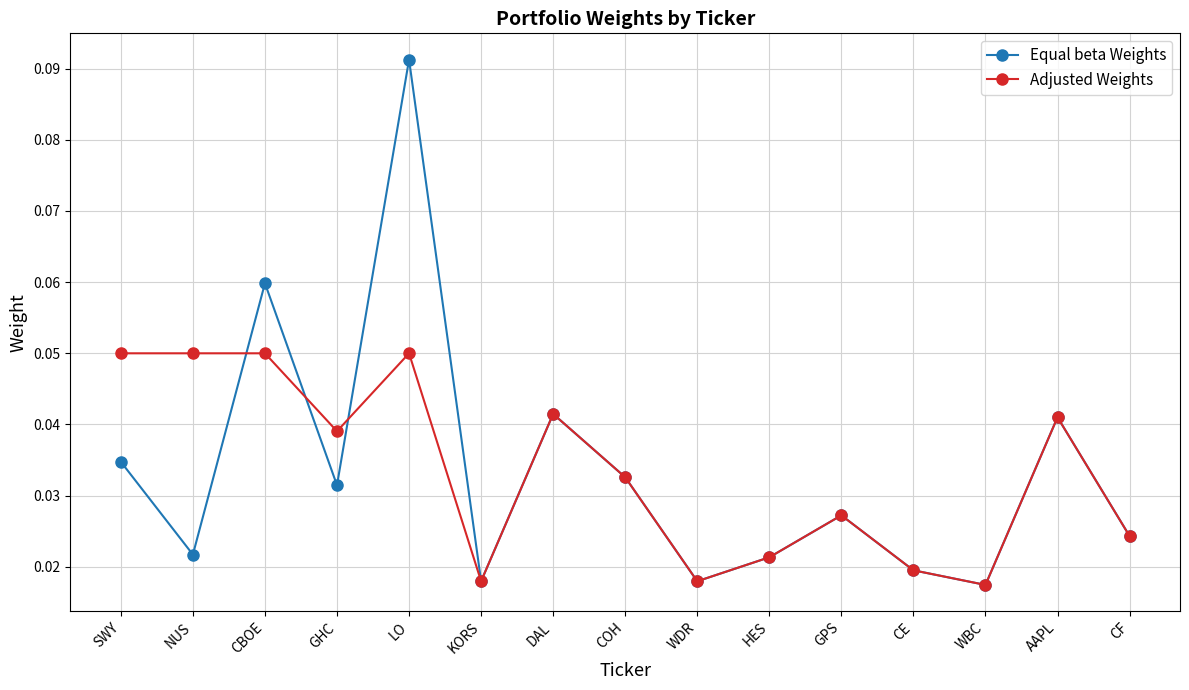

Rank the series by their maximum value, from highest to lowest.

Equal beta Weights, Adjusted Weights